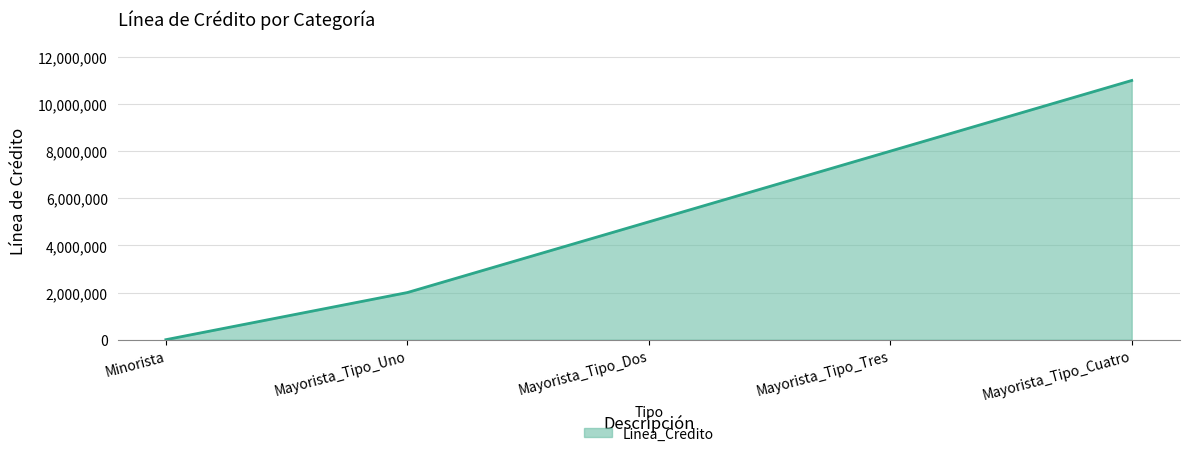

List the labels in order of value, largest first.

Mayorista_Tipo_Cuatro, Mayorista_Tipo_Tres, Mayorista_Tipo_Dos, Mayorista_Tipo_Uno, Minorista